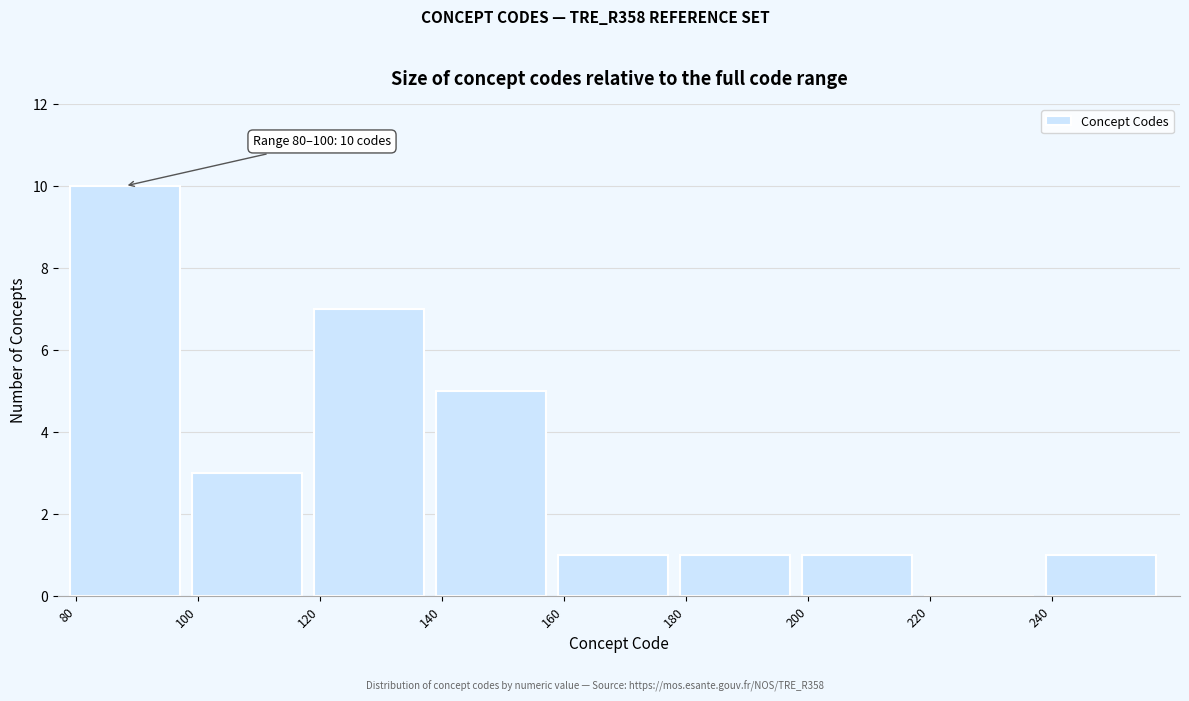

Over which range of the x-axis is the bar tallest?

80 to 100